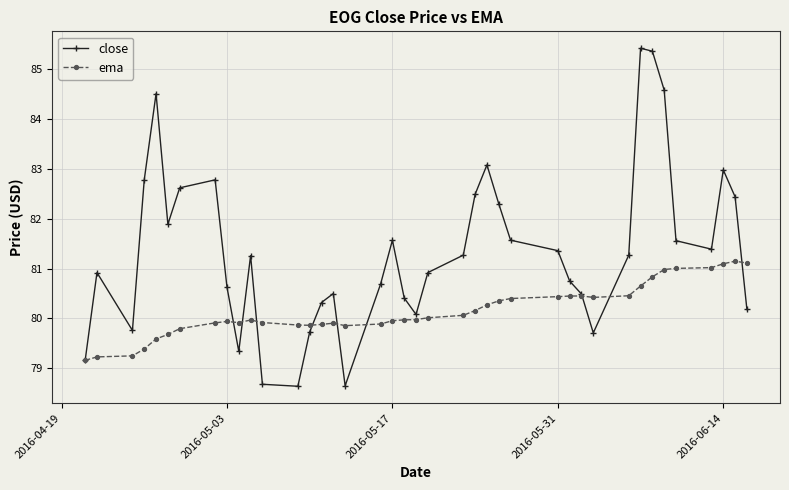

List the series in order of their overall mean, lowest first.

ema, close